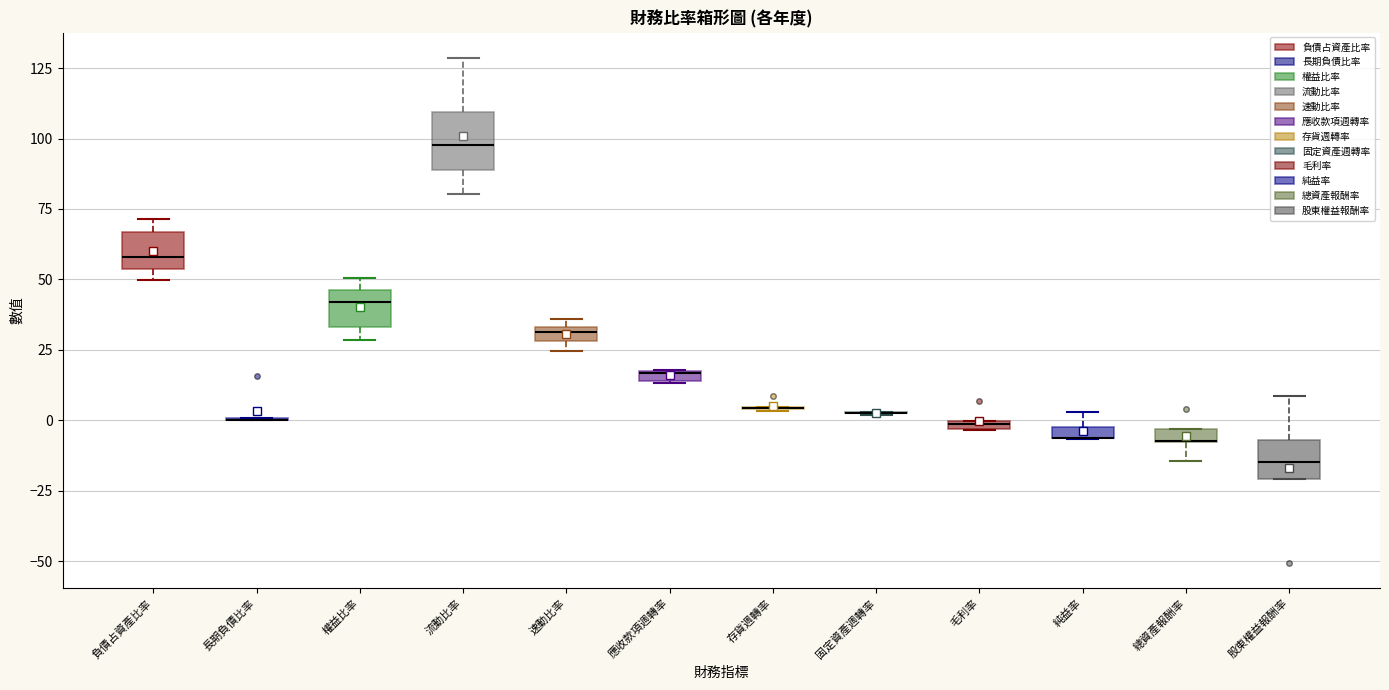

Where does the median line of the box for 負債占資產比率 sit on the y-axis? The values are not printed on the chart, so give them approximately, as read against the axis.

60